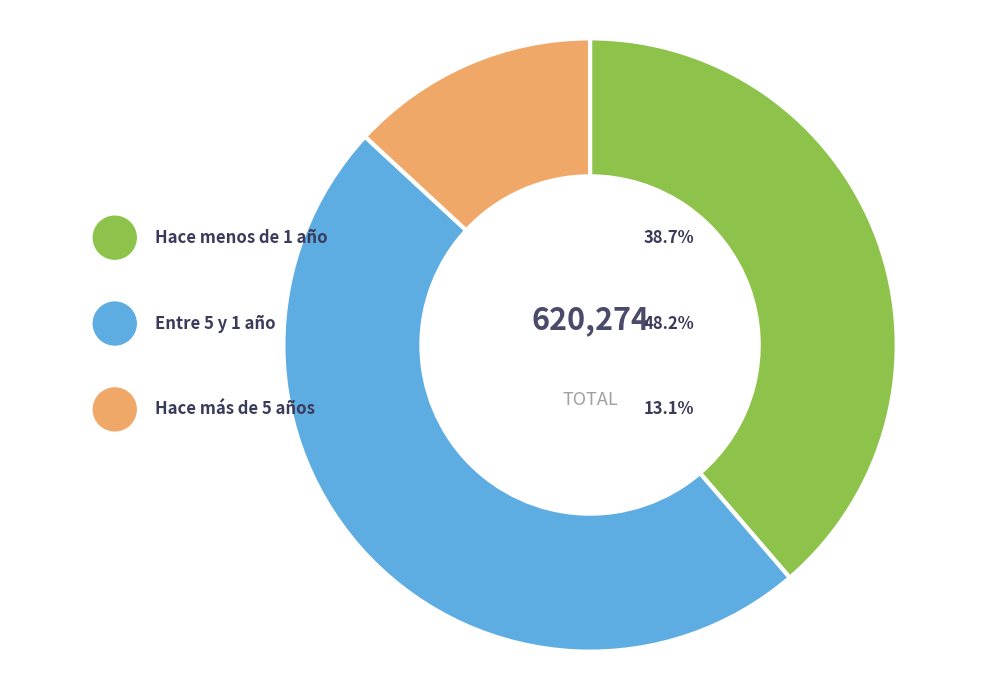

Is there any slice that represents more than half of the pie?

No